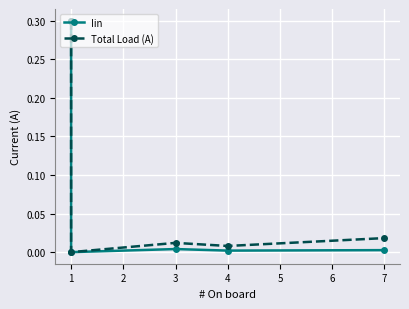

Is it true that Total Load (A) equals 0.0 at 7?

False